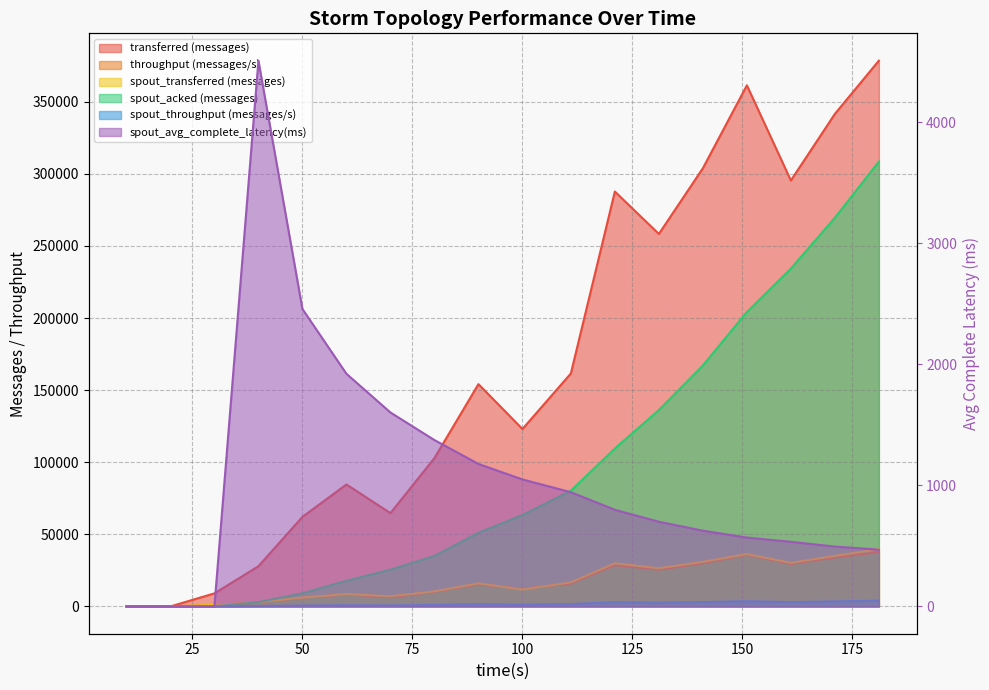

What are all the series names shown in the legend?

transferred (messages), throughput (messages/s), spout_transferred (messages), spout_acked (messages), spout_throughput (messages/s), spout_avg_complete_latency(ms)